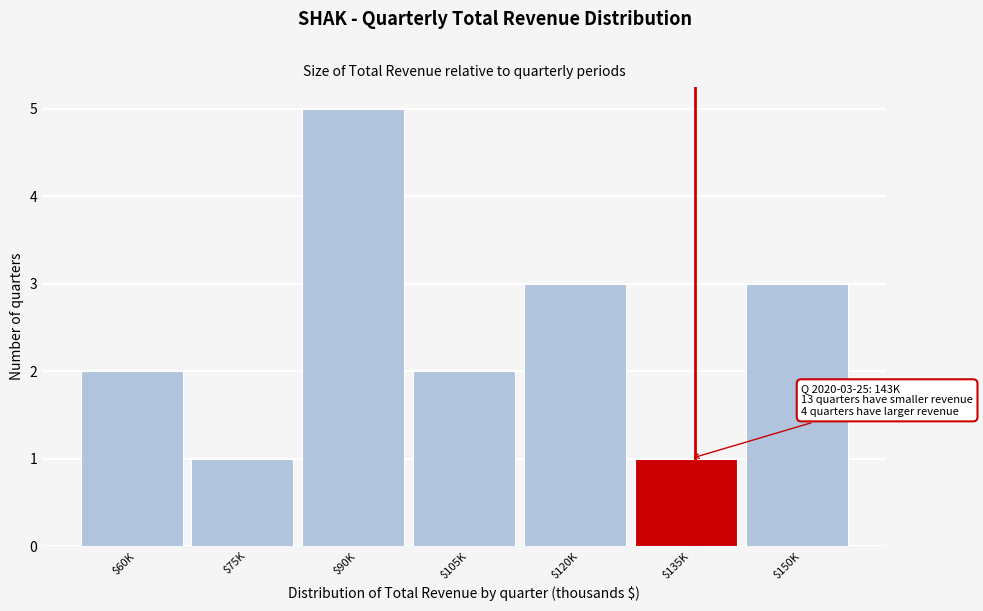

Reading right to left, what are all the values shown in this chart?

3	1	3	2	5	1	2